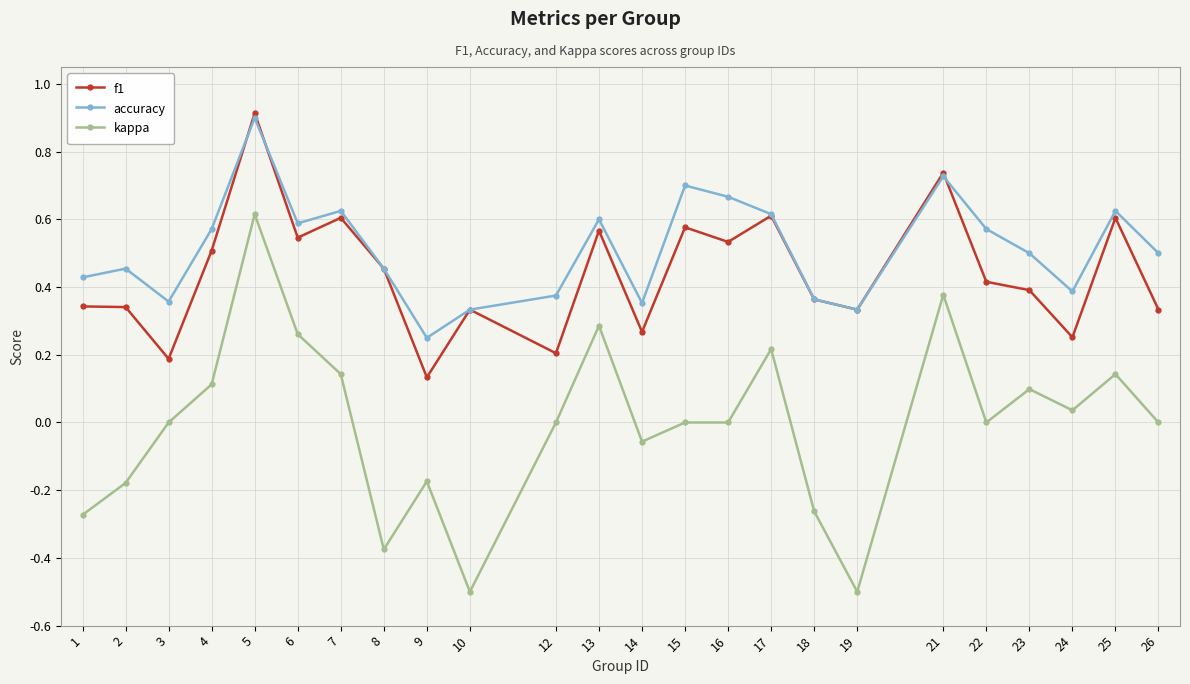

True or false: f1 has a value of 0.2 at 23.

False